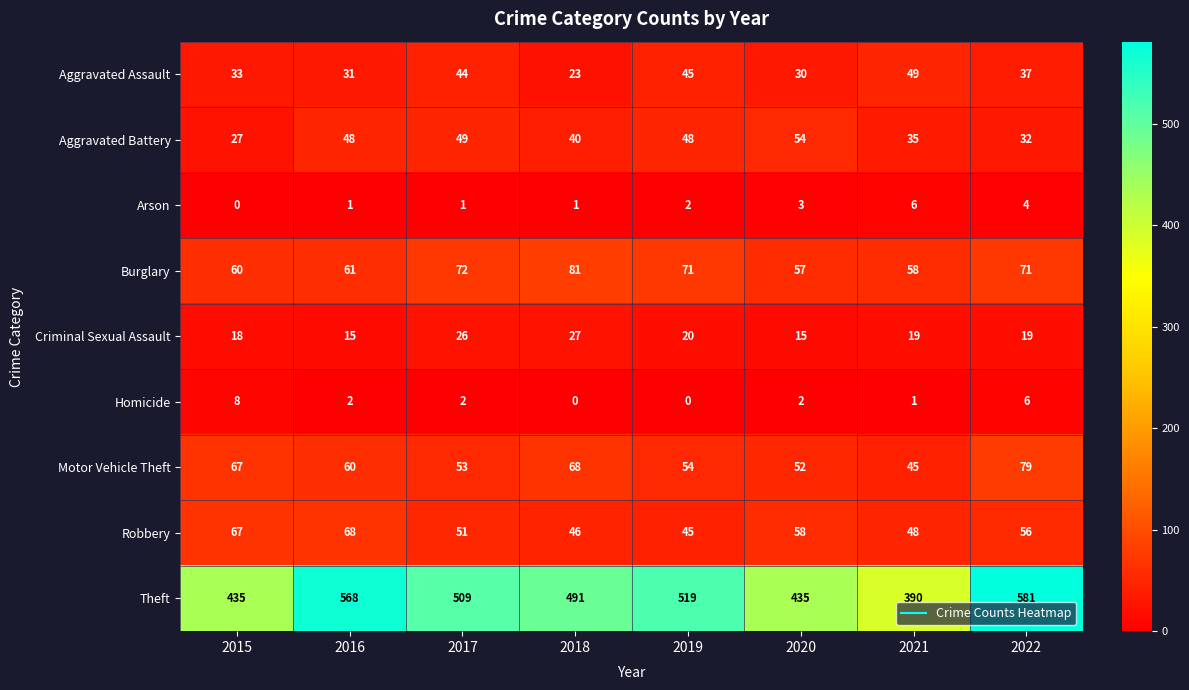

The value of Robbery at 2022 is 56. True or false?

True